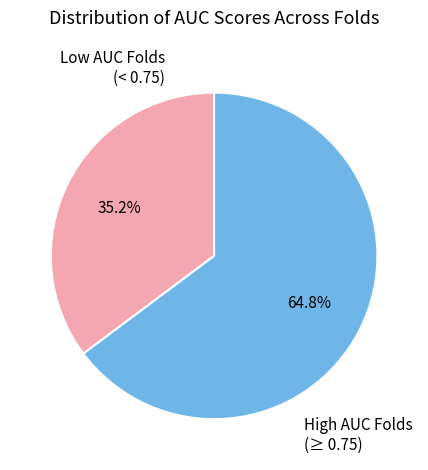

Does any single category account for the majority?

Yes